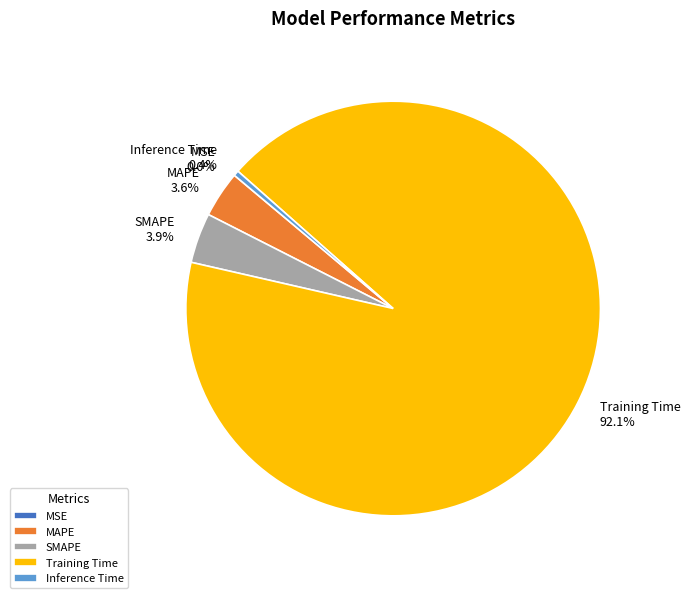

Is there a majority slice in this chart?

Yes